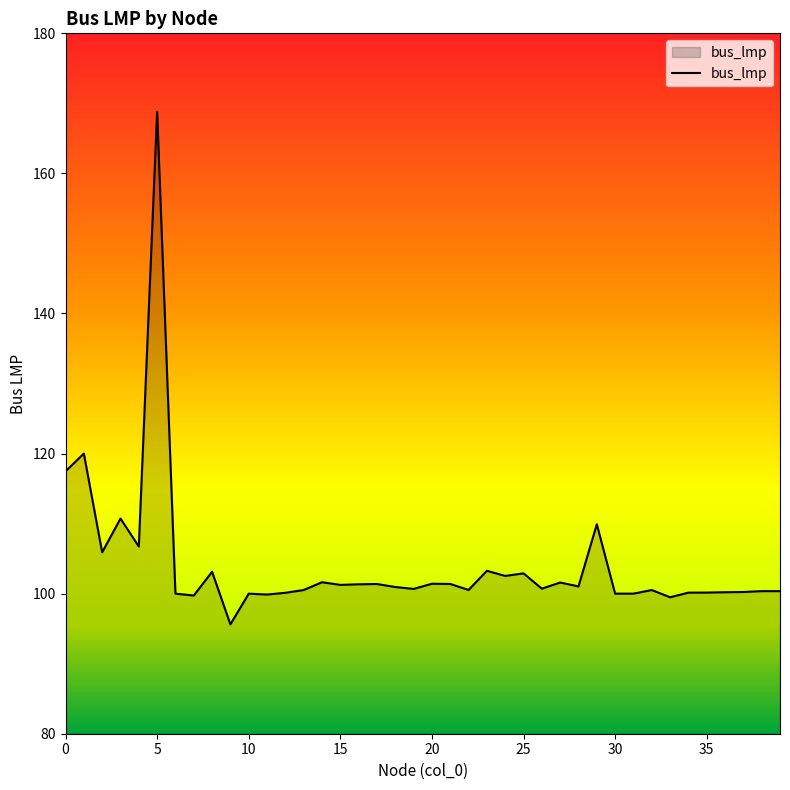

What is the difference between the maximum and minimum values?

73.2